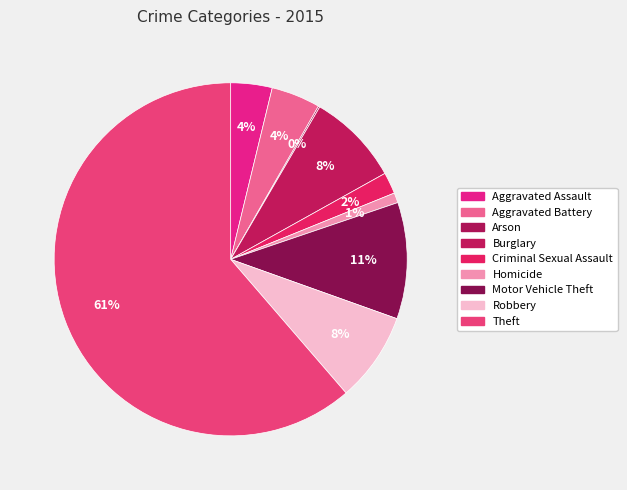

True or false: Aggravated Battery accounts for 4% of the total.

True